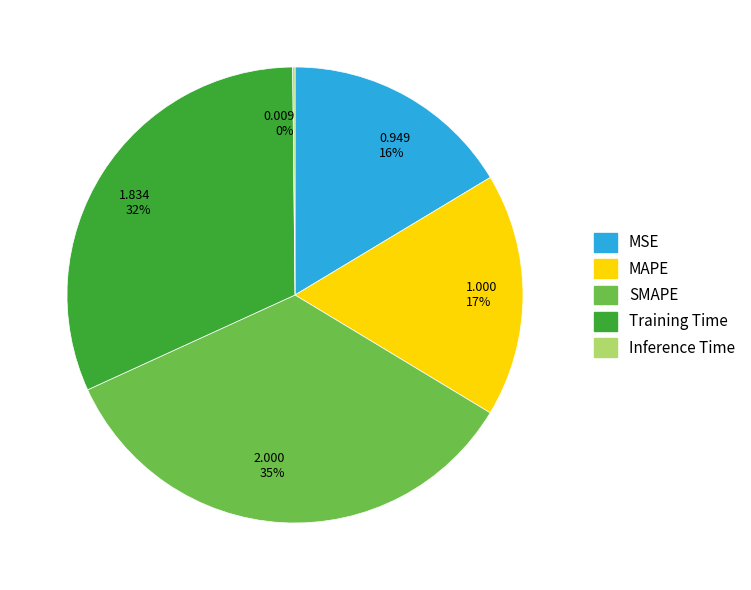

Between 2.000 35% and 0.949 16%, which is larger?

2.000 35%